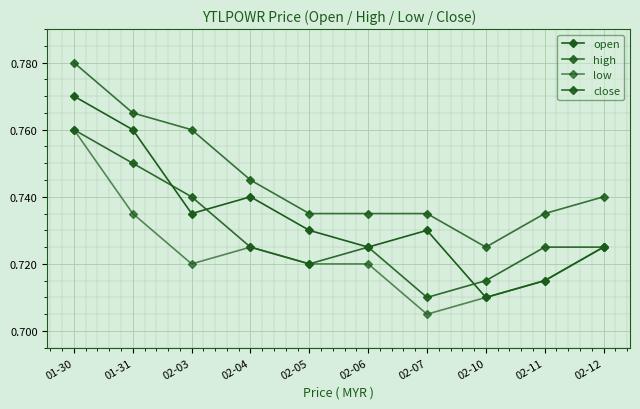

The high series shows 1.2 at 02-12. True or false?

False